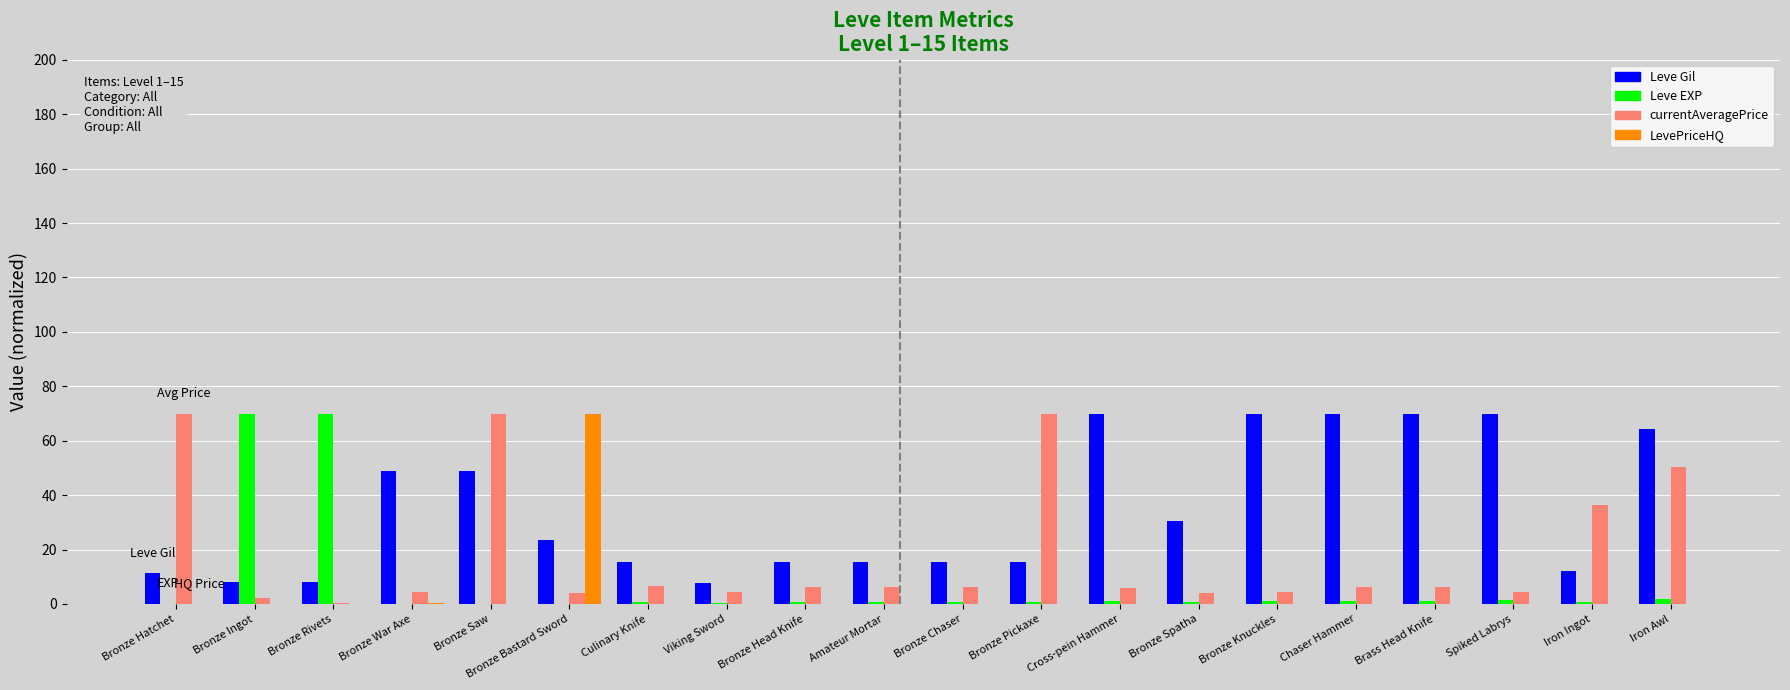

Between Bronze Hatchet and Bronze War Axe, which series saw the biggest shift?

currentAveragePrice